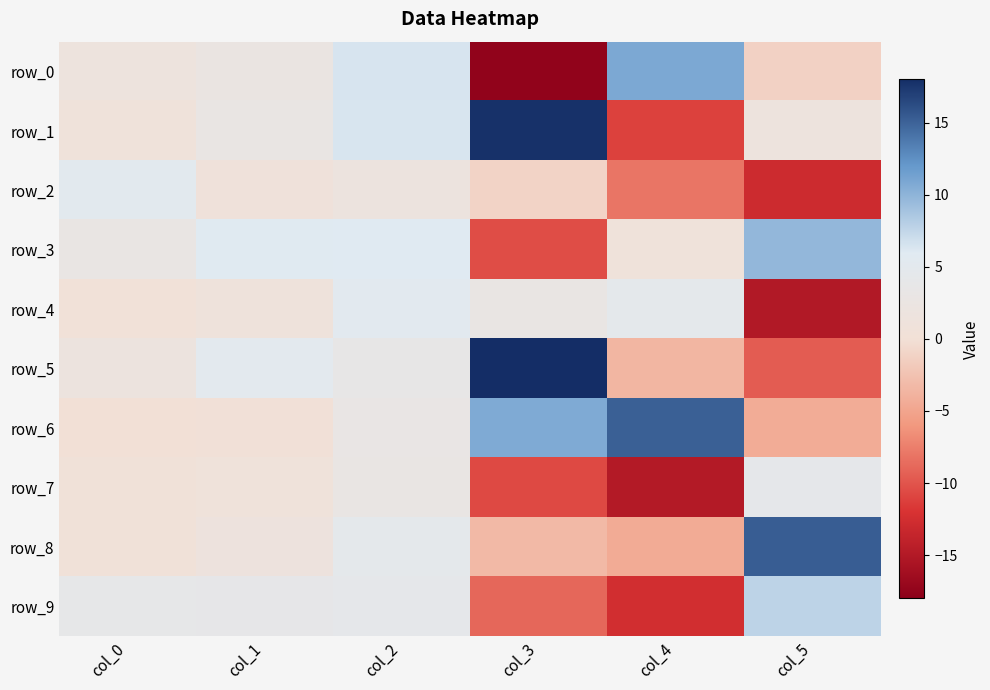

At which category is the sum across all series the highest?

col_2